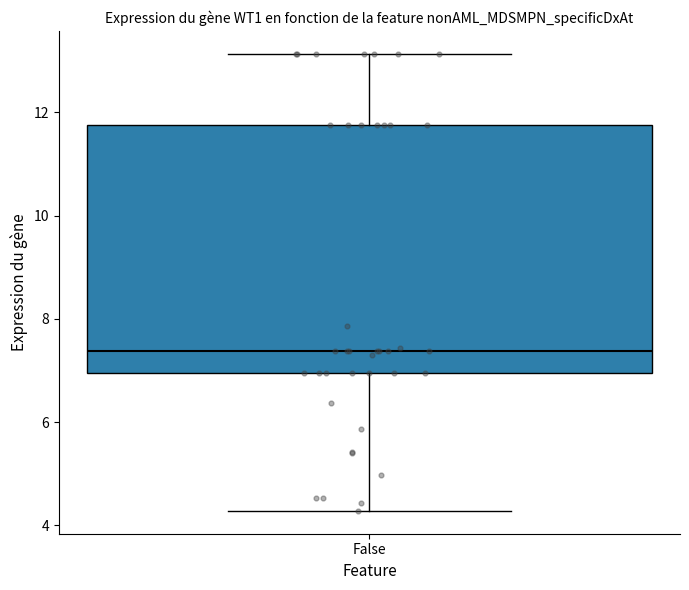

Where is the upper edge of the box for False on the y-axis? The values are not printed on the chart, so give them approximately, as read against the axis.

11.8